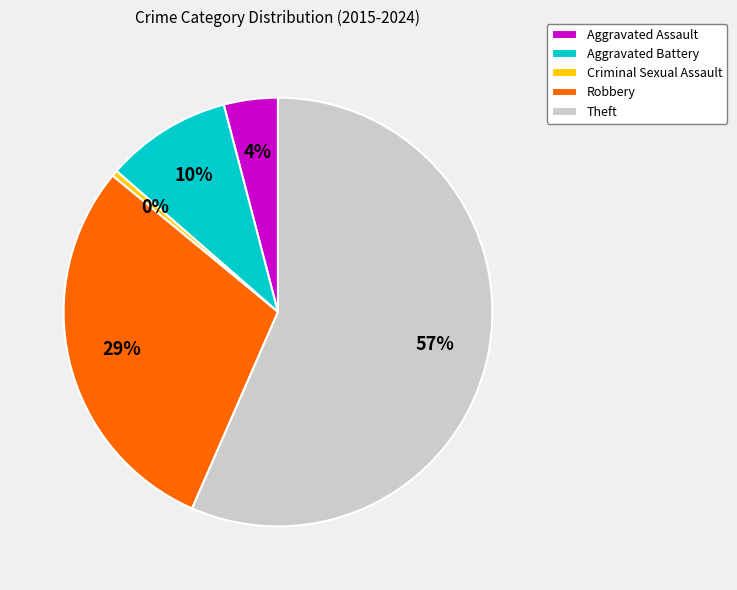

Count the number of slices in the pie.

5